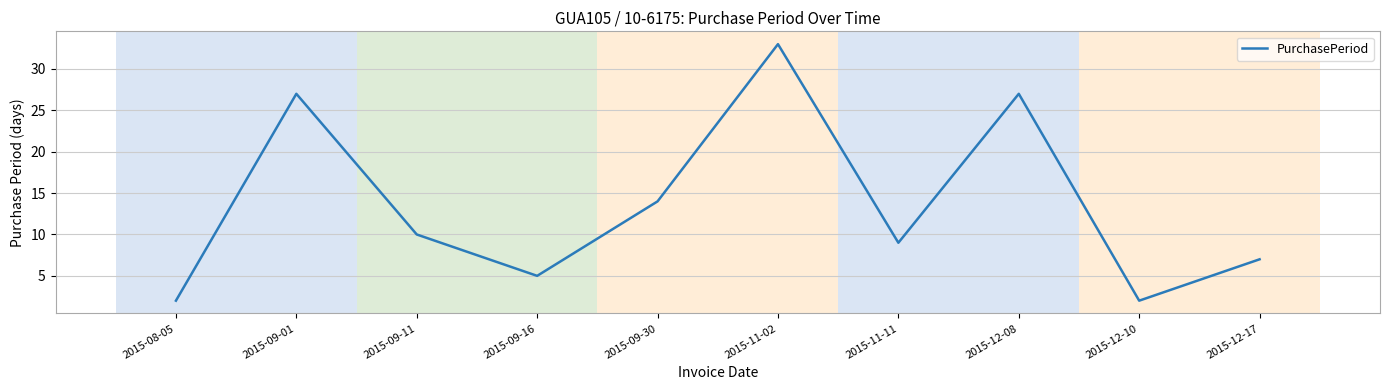

Where is the data nearest to the value 17?

2015-09-30